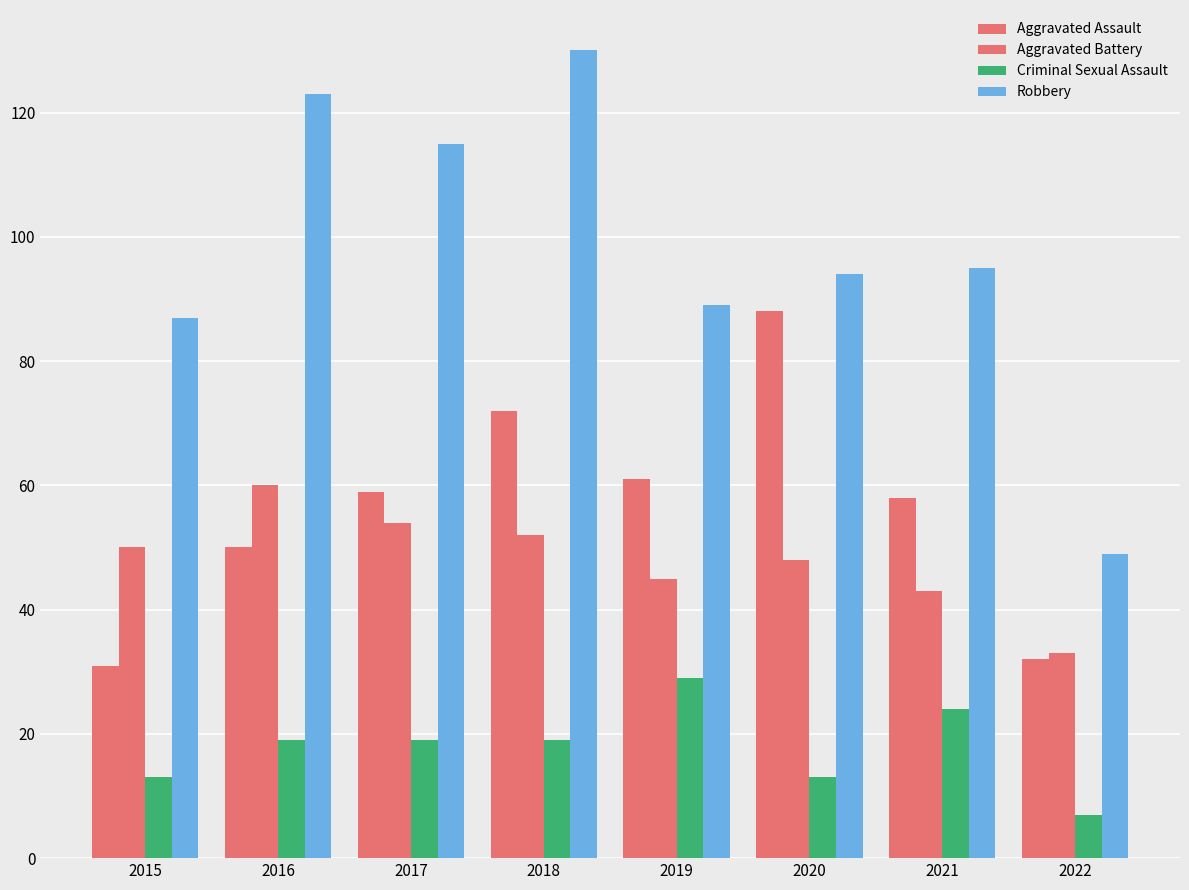

How many data points does each series have?

8